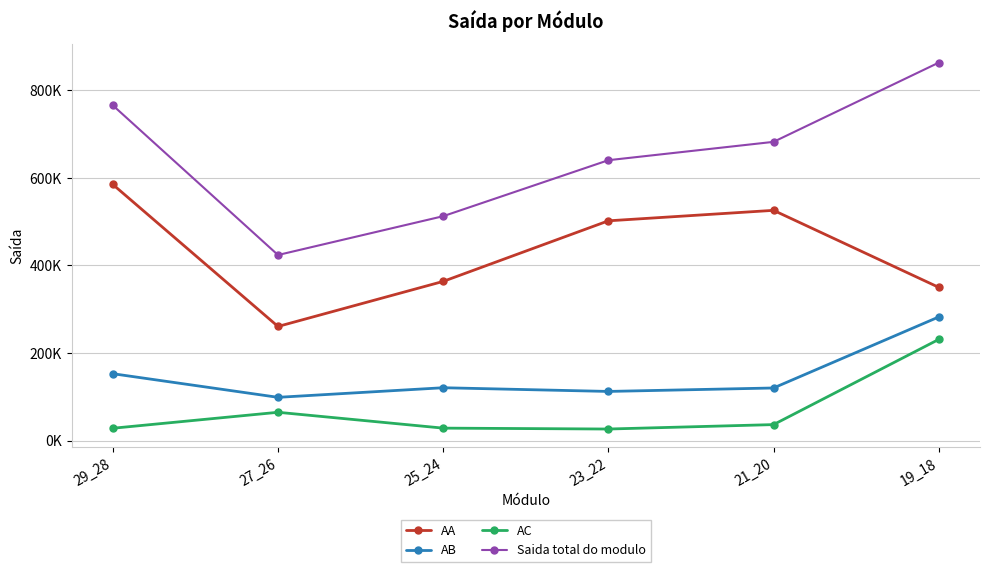

What is the smallest value displayed?

26295